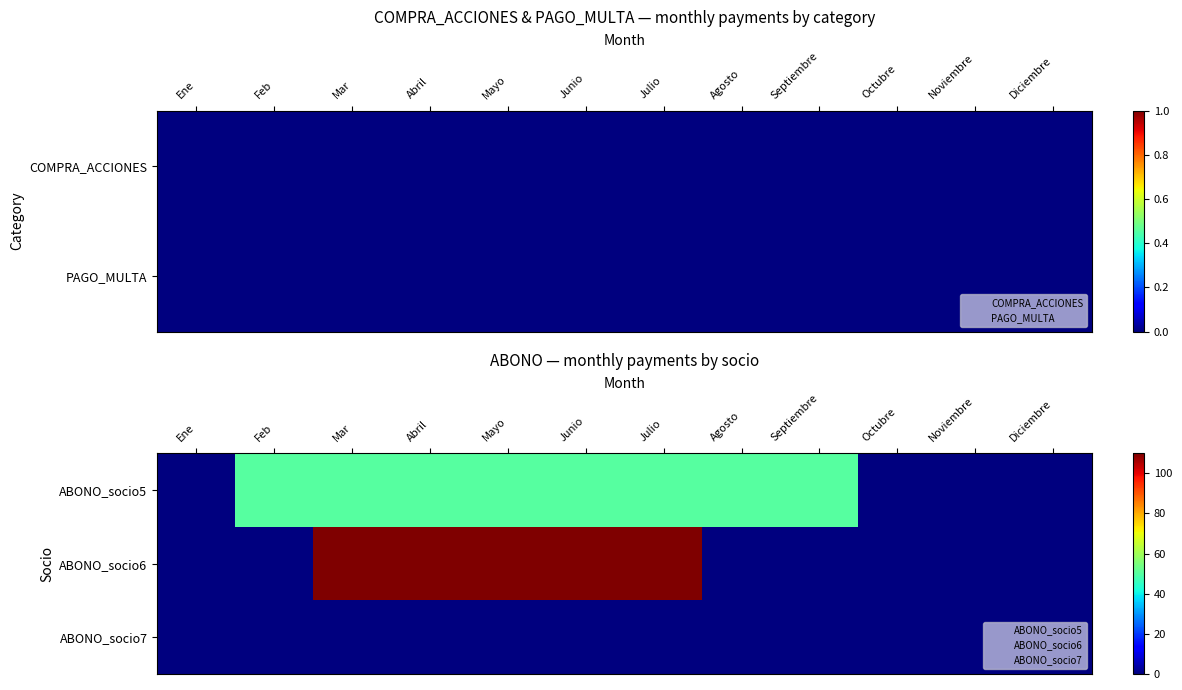

List the series in order of their overall mean, highest first.

ABONO_socio6, ABONO_socio5, ABONO_socio7